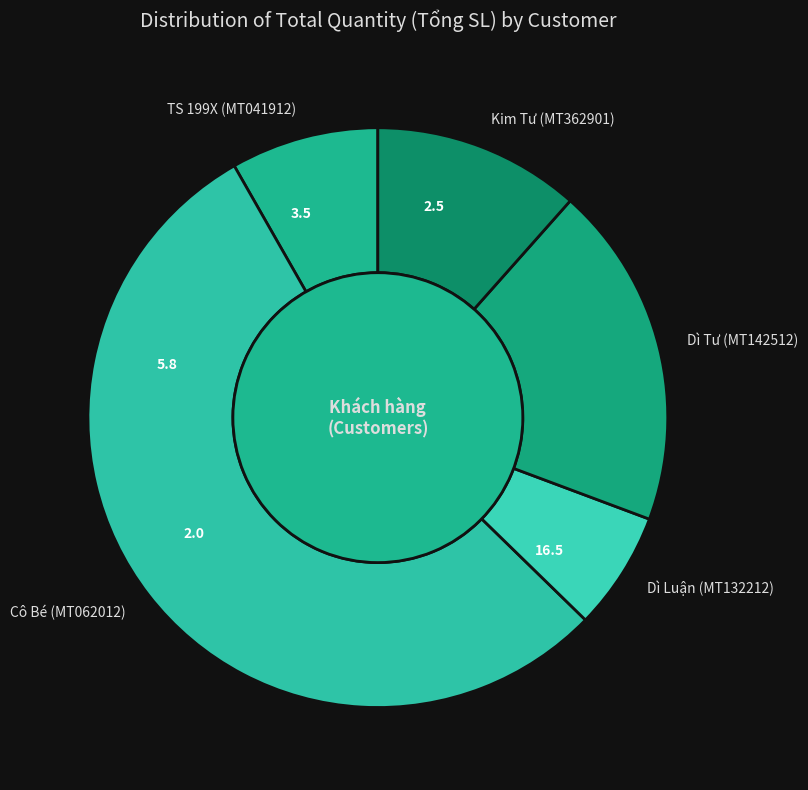

To the nearest percent, what is the difference between the largest and smallest slice percentages?

48%